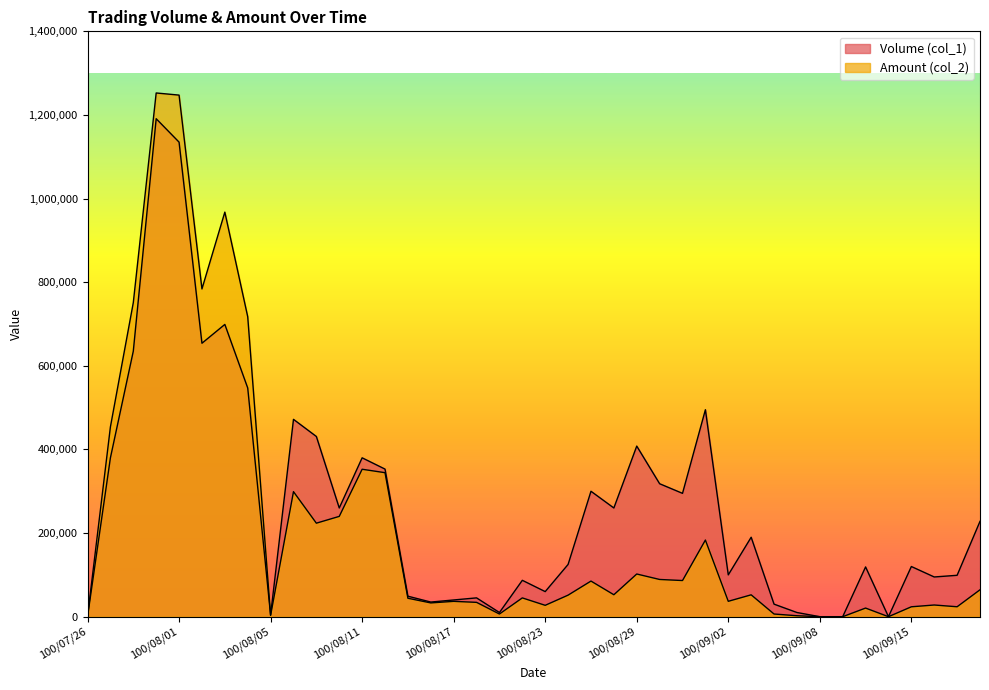

Is the value of Volume (col_1) at 100/09/19 greater than the value of Amount (col_2) at 100/08/15?

Yes